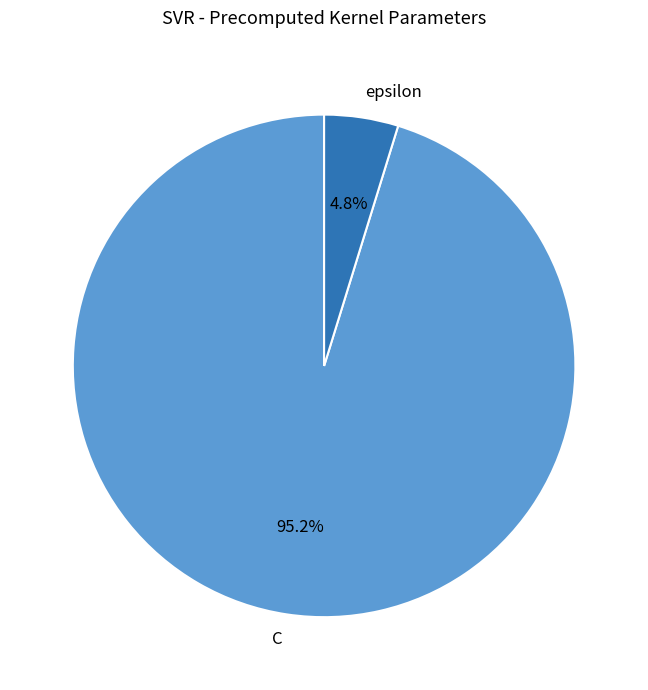

To the nearest percent, what is the difference between the largest and smallest slice percentages?

90%